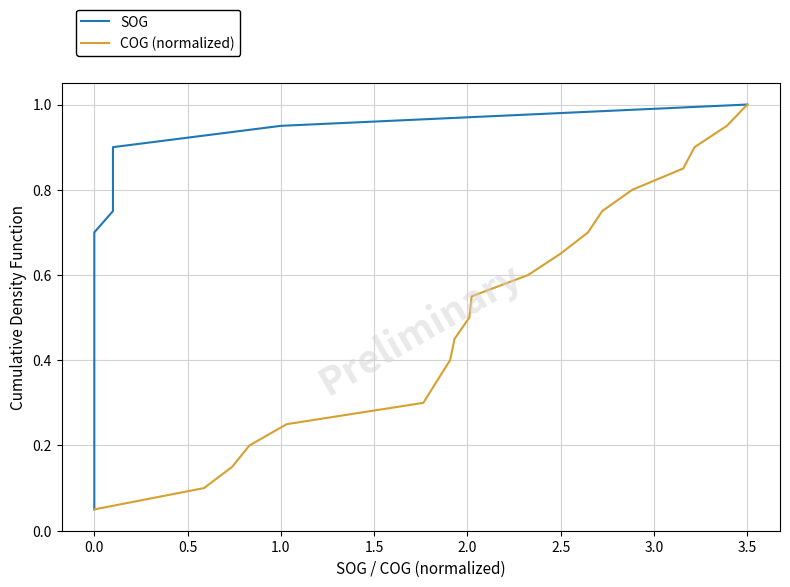

At how many categories does at least one series exceed 0?

20